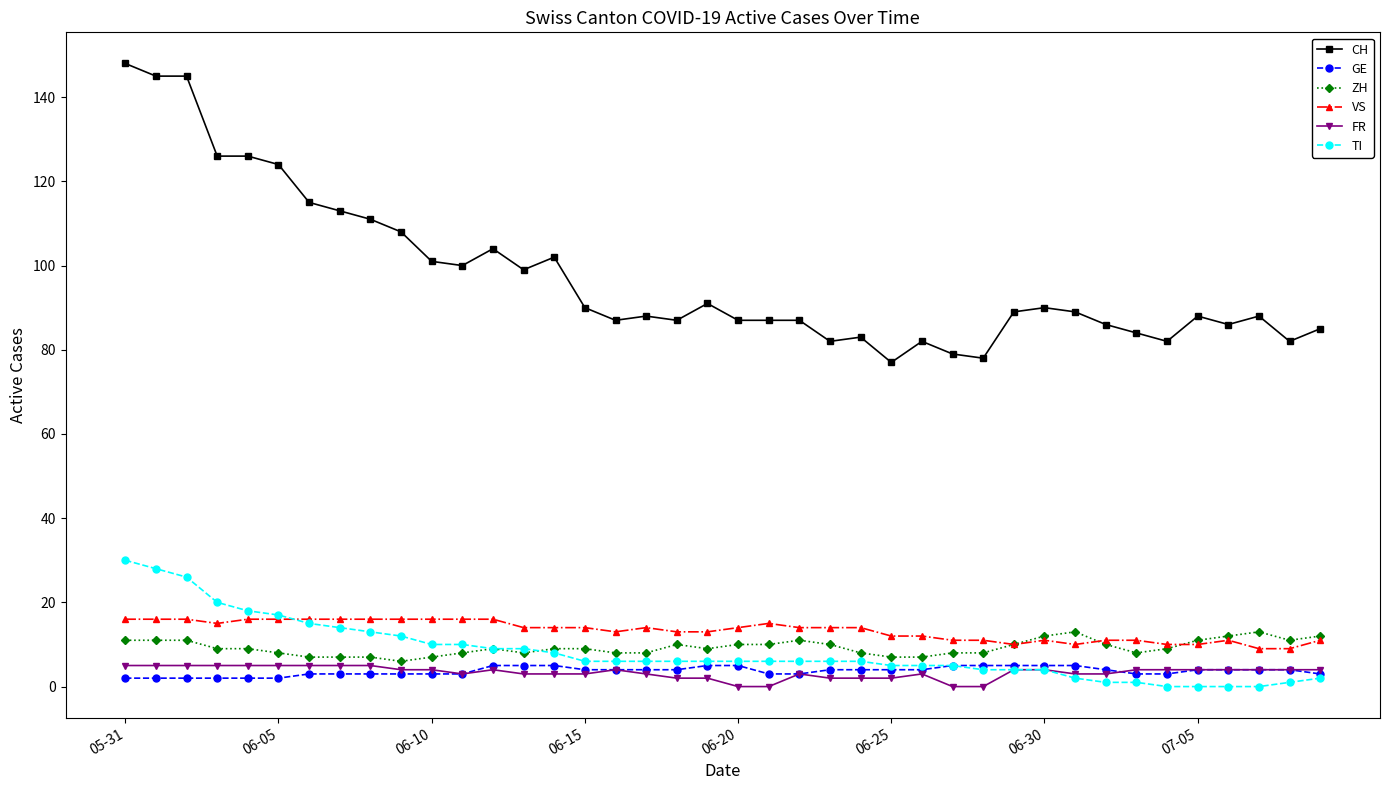

What is the highest value of the VS series?

16